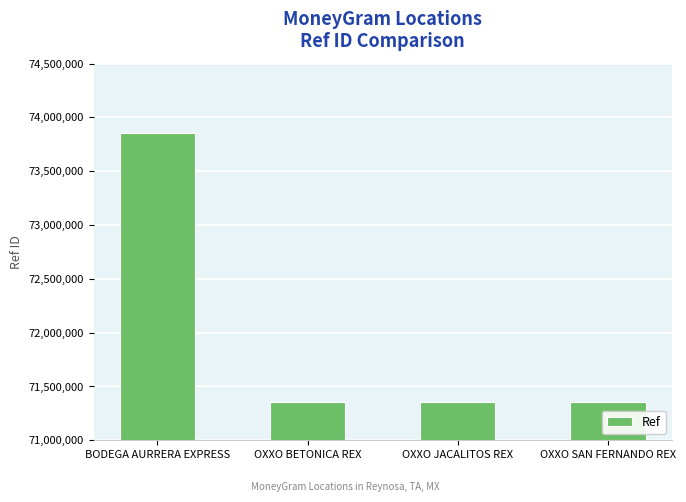

How many bars are there in total?

4